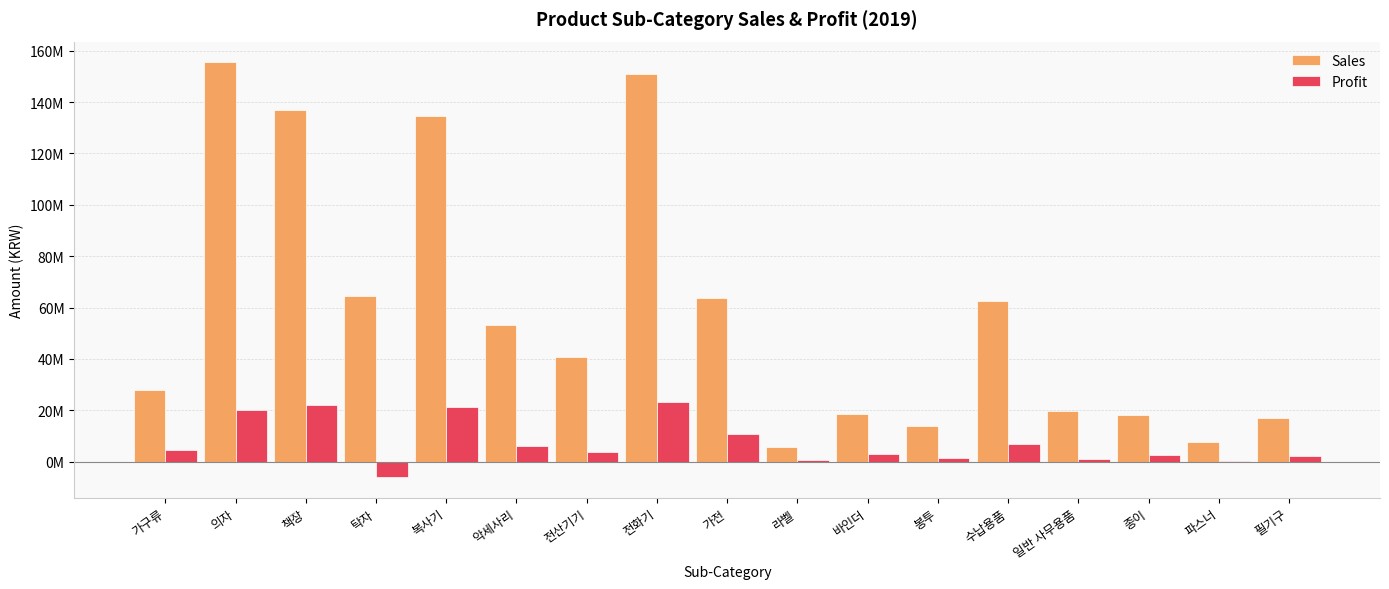

What are all the series names shown in the legend?

Sales, Profit